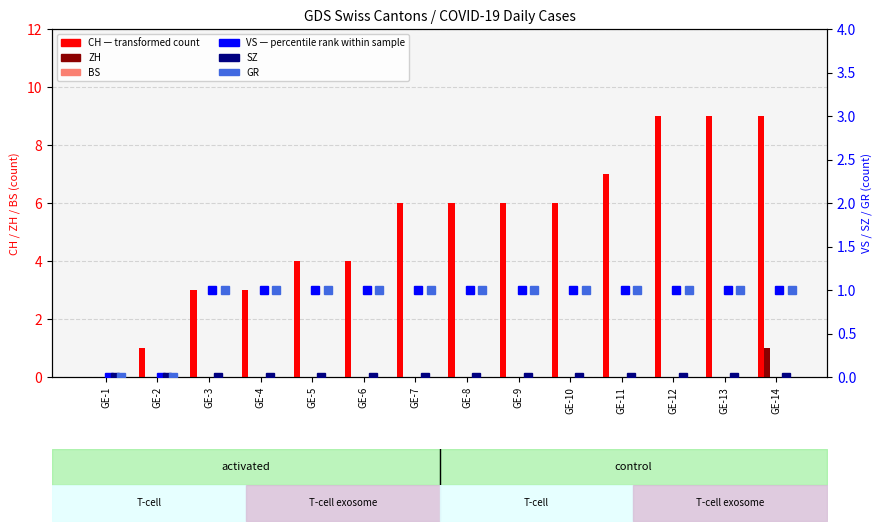

What is the sum of all GR values?

12